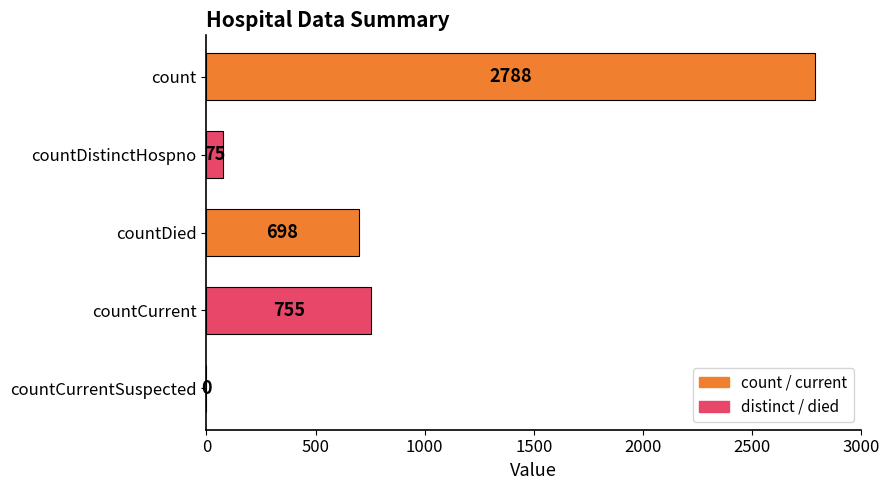

How many categories are shown in the chart?

5